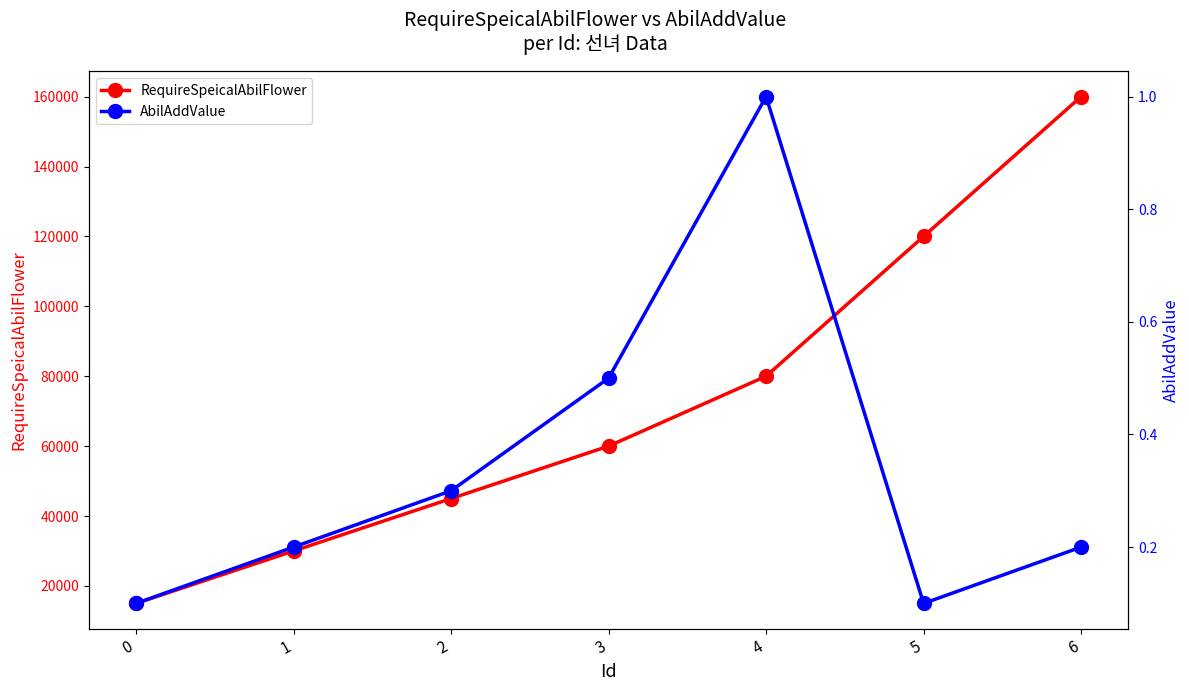

What is the value of the RequireSpeicalAbilFlower point at the 4th from the left?

60000